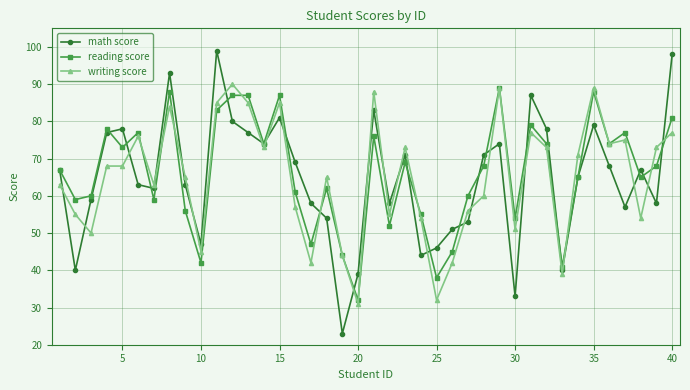

What is the smallest value displayed?

23